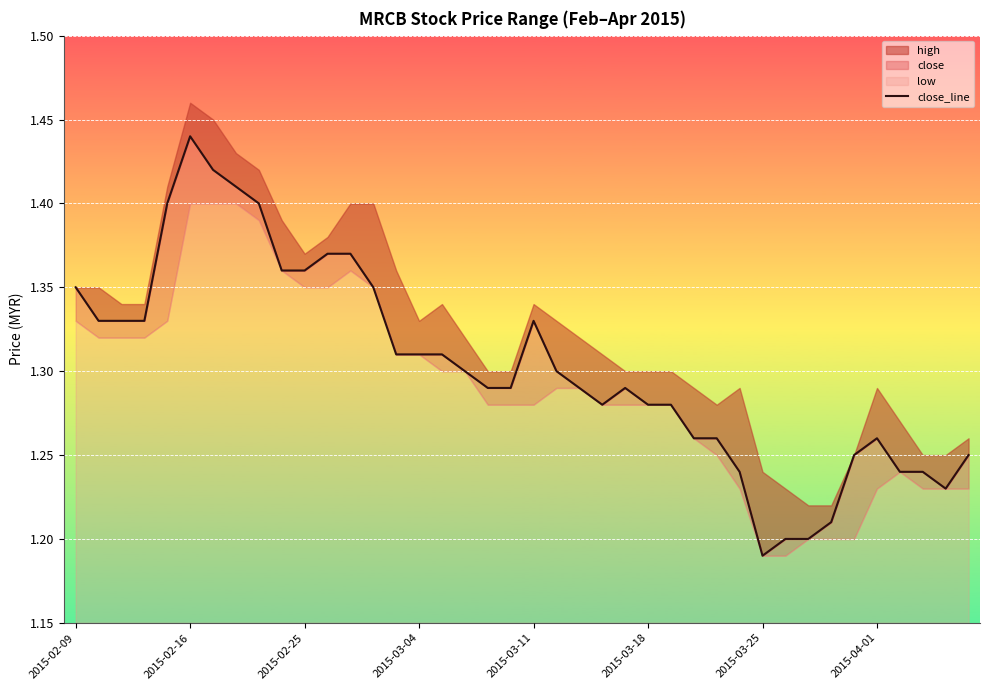

Where is the data nearest to the value 1?

2015-03-25